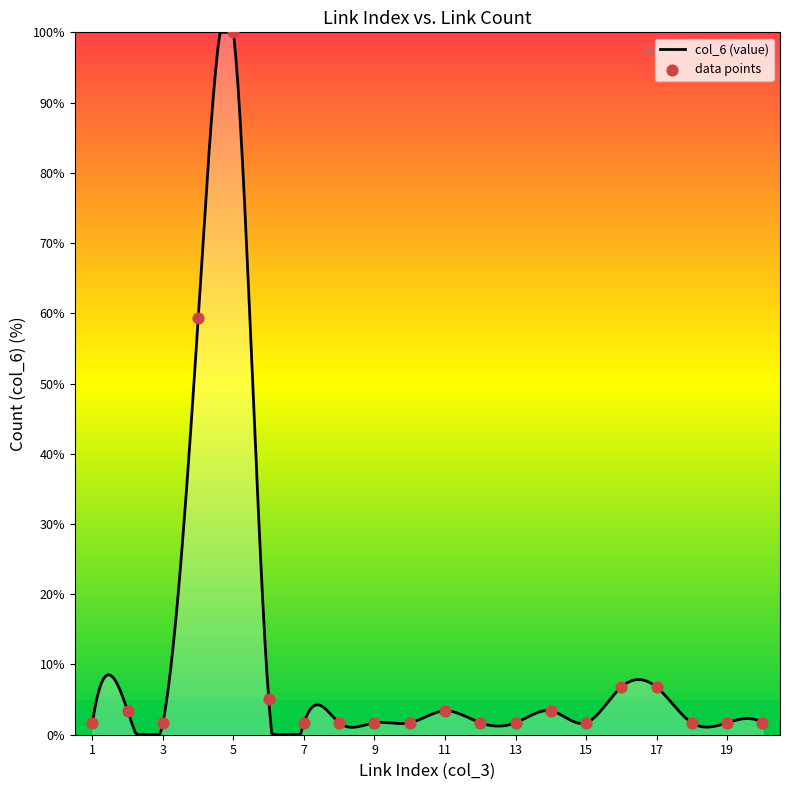

What is the change in value from 1 to 16?

+5.1